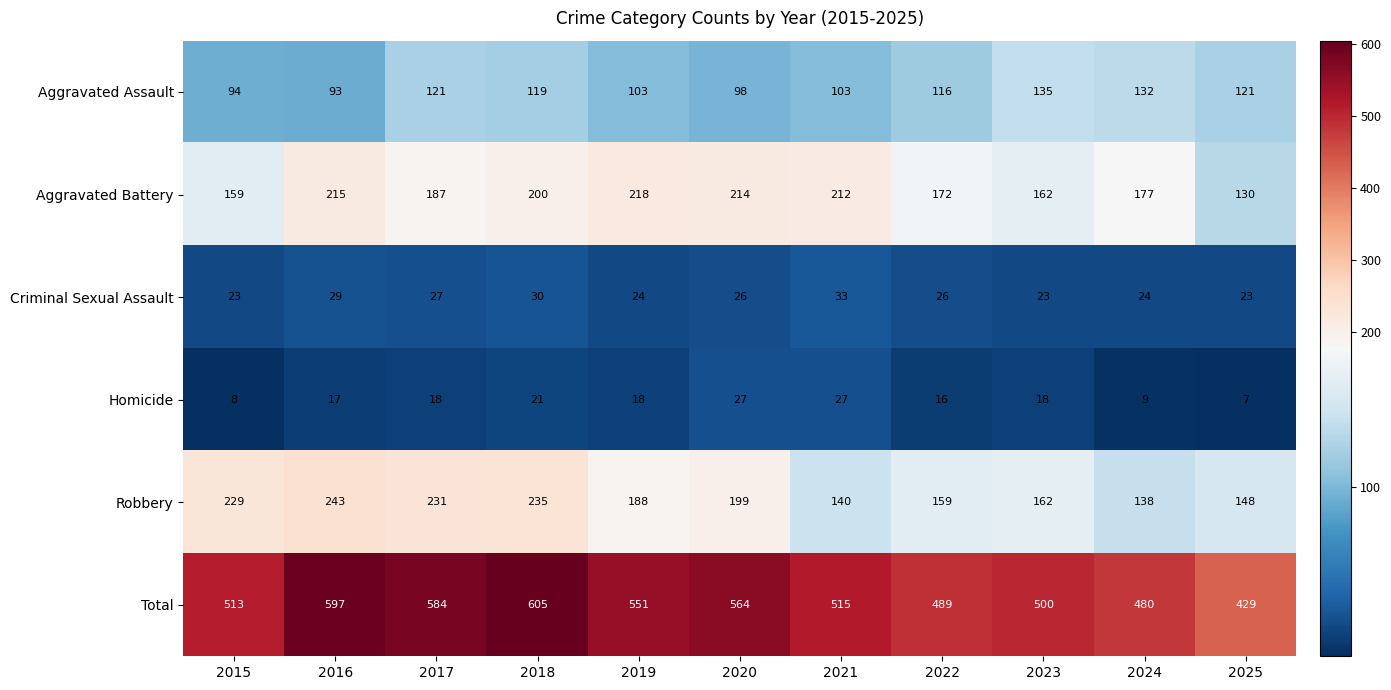

Which series has the largest total across all categories?

Total